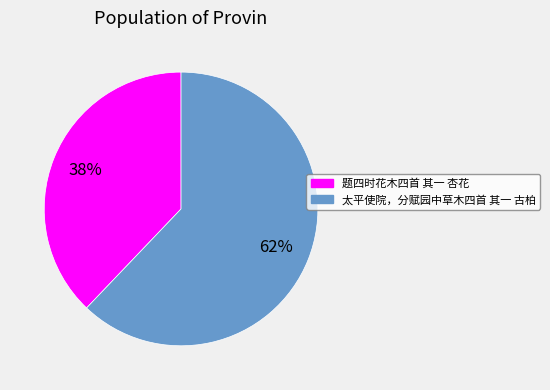

Which category has the smallest portion of the pie?

题四时花木四首 其一 杏花